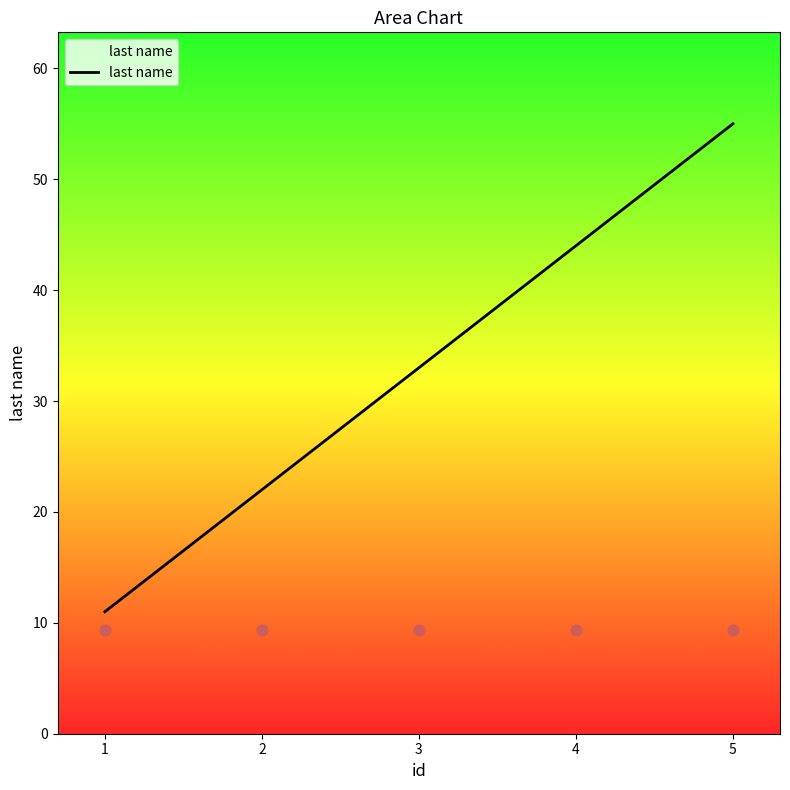

What is the ratio of the value at 2 to the value at 4?

0.5